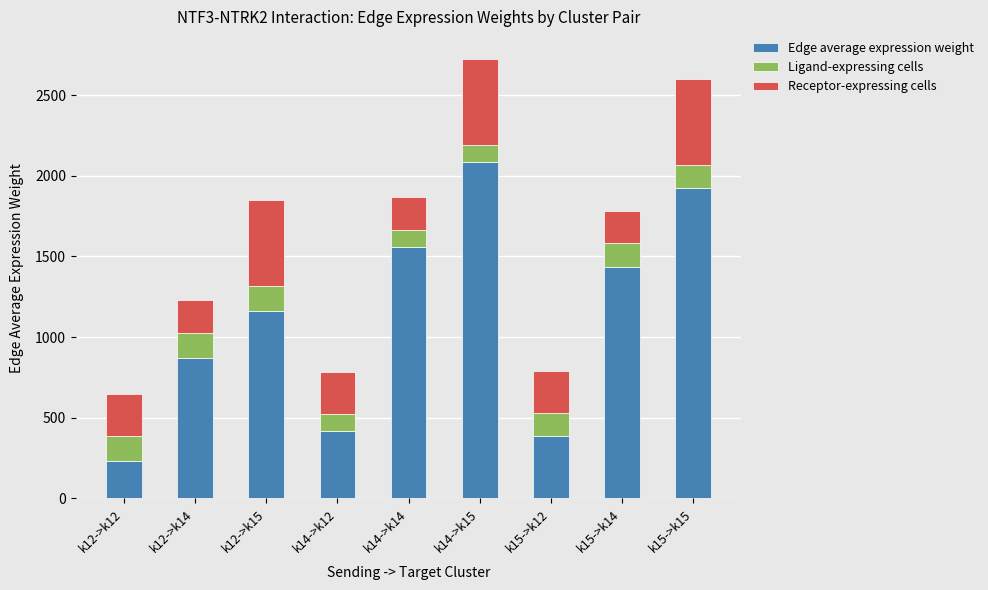

Reading left to right, list the values for the Edge average expression weight series.

k12->k12=234.5	k12->k14=871.0	k12->k15=1164.9	k14->k12=420.3	k14->k14=1561.1	k14->k15=2087.8	k15->k12=386.9	k15->k14=1437.2	k15->k15=1922.2